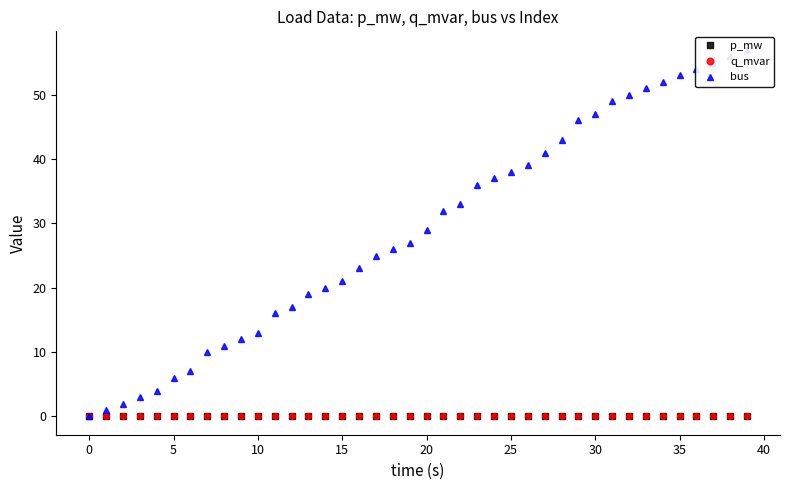

Between 11 and 34, which series saw the biggest shift?

bus